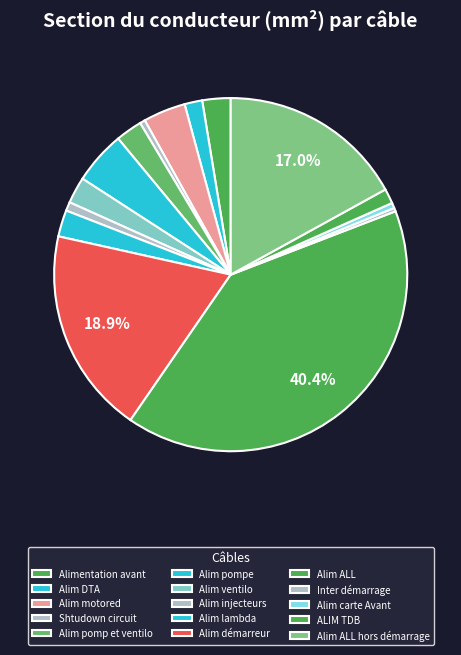

Rank the categories by value from highest to lowest.

Alim ALL, Alim démarreur, Alim ALL hors démarrage, Alim pompe, Alim motored, Alimentation avant, Alim pomp et ventilo, Alim ventilo, Alim lambda, Alim DTA, ALIM TDB, Alim injecteurs, Shtudown circuit, Alim carte Avant, Inter démarrage